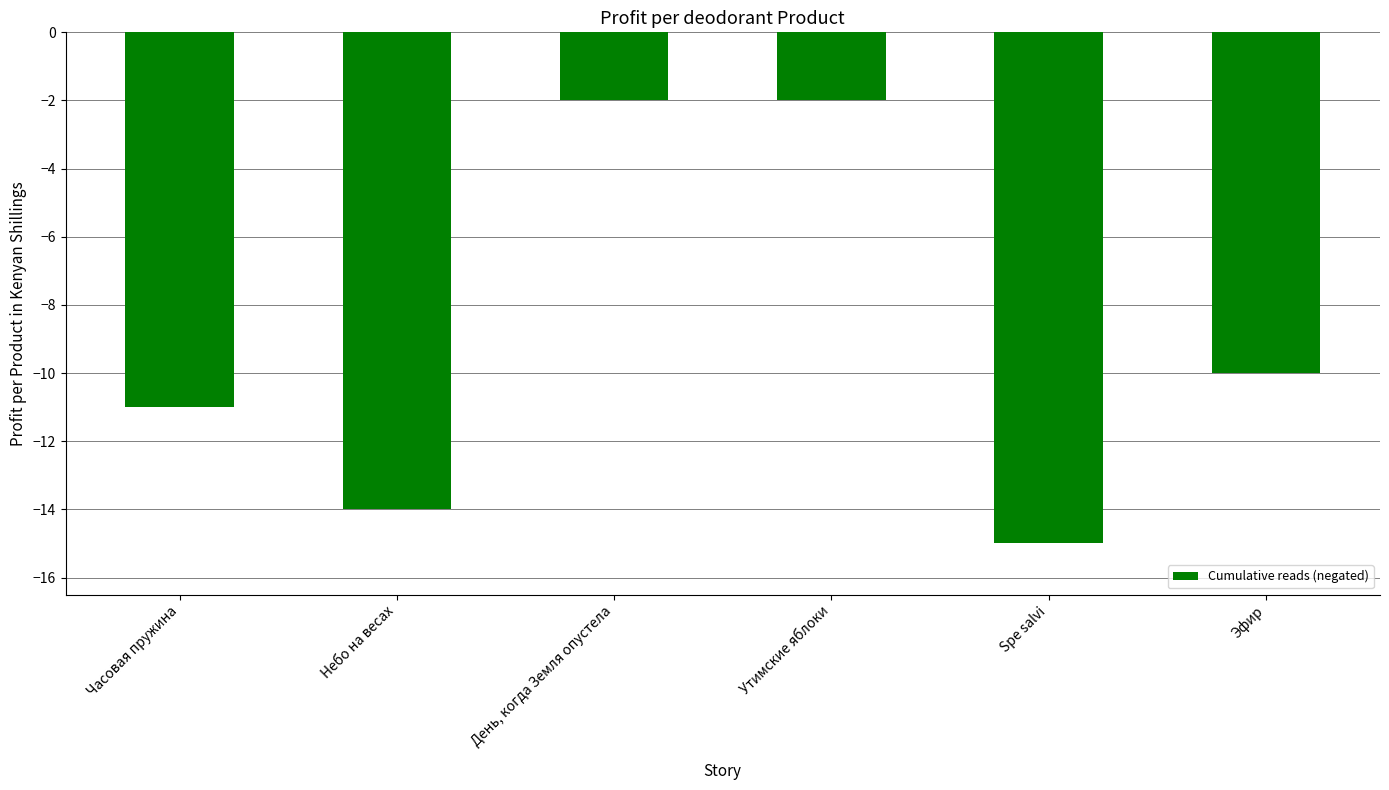

The chart shows a value of -5 at Эфир. True or false?

False